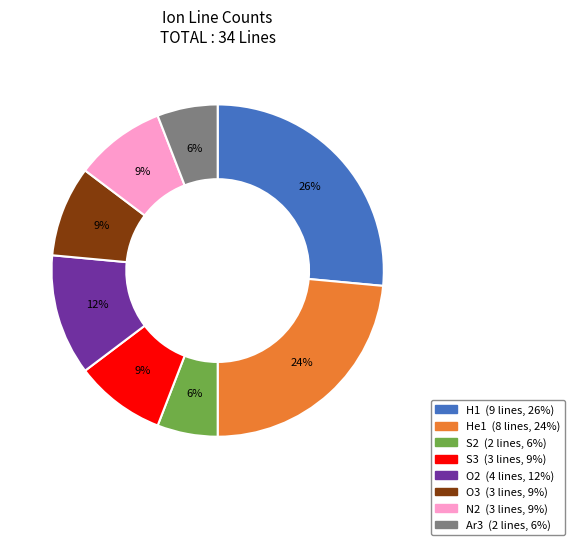

Do S2 and He1 together represent more than half of the pie?

No